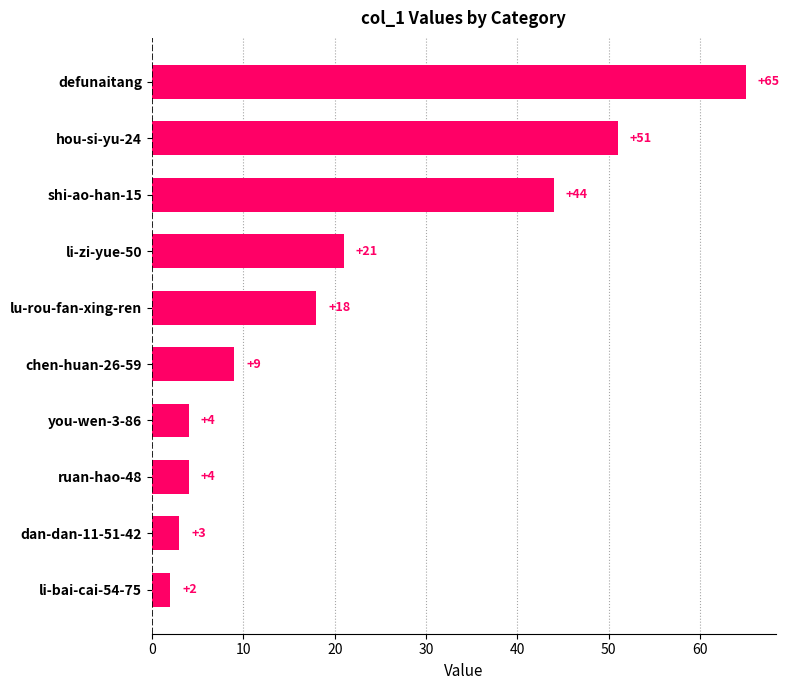

What is the sum of all values?

221